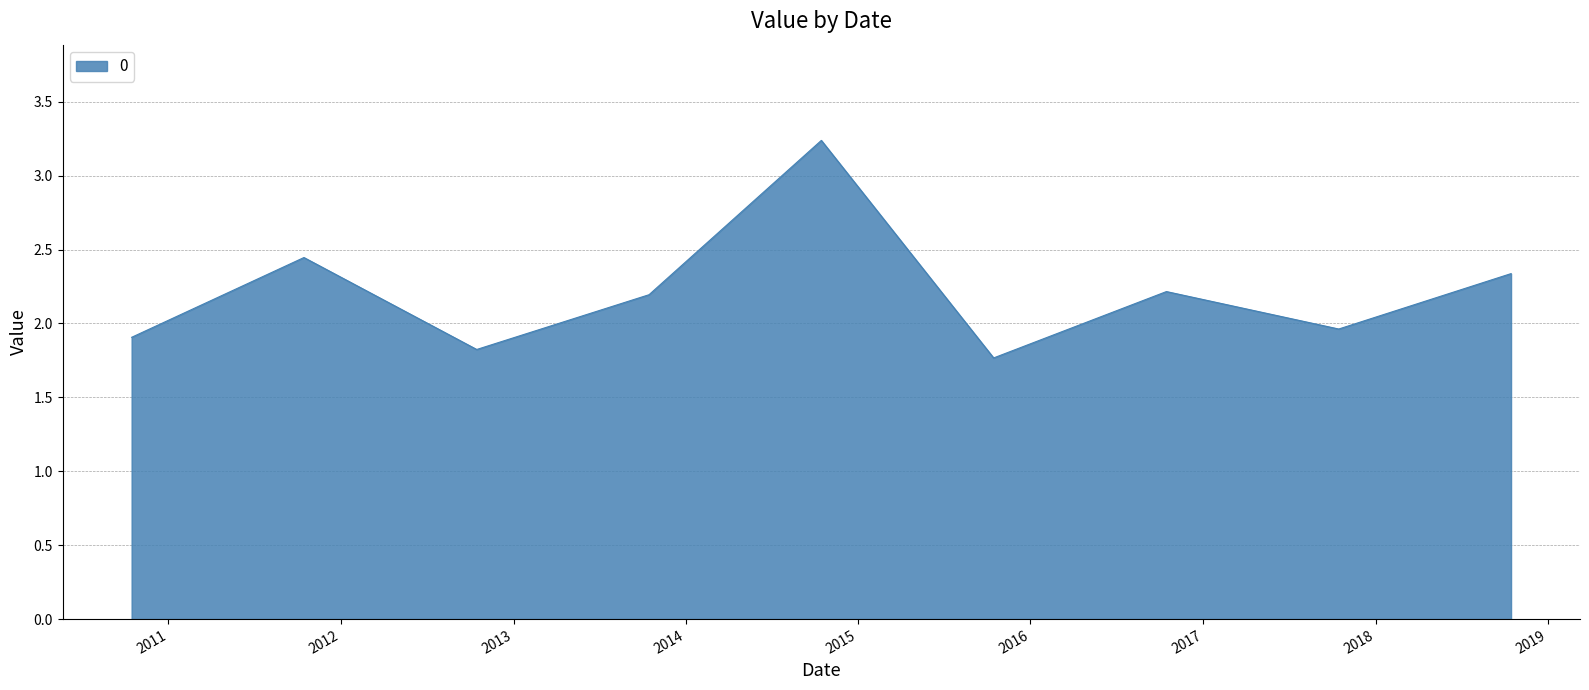

What is the maximum value shown in the chart?

3.2